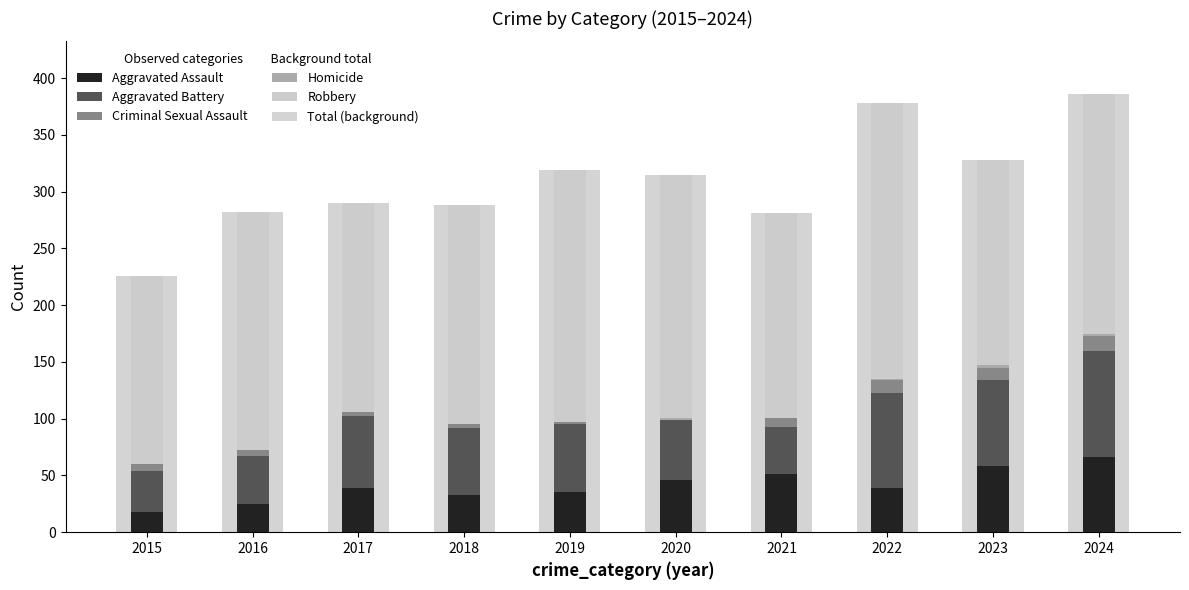

Reading left to right, list all the values displayed in this chart.

Aggravated Assault: 18	25	39	33	35	46	51	39	58	66
Aggravated Battery: 36	42	63	59	60	53	42	84	76	94
Criminal Sexual Assault: 6	5	4	3	2	0	8	11	11	13
Homicide: 0	0	0	0	0	2	0	1	2	2
Robbery: 166	210	184	193	222	214	180	243	181	211